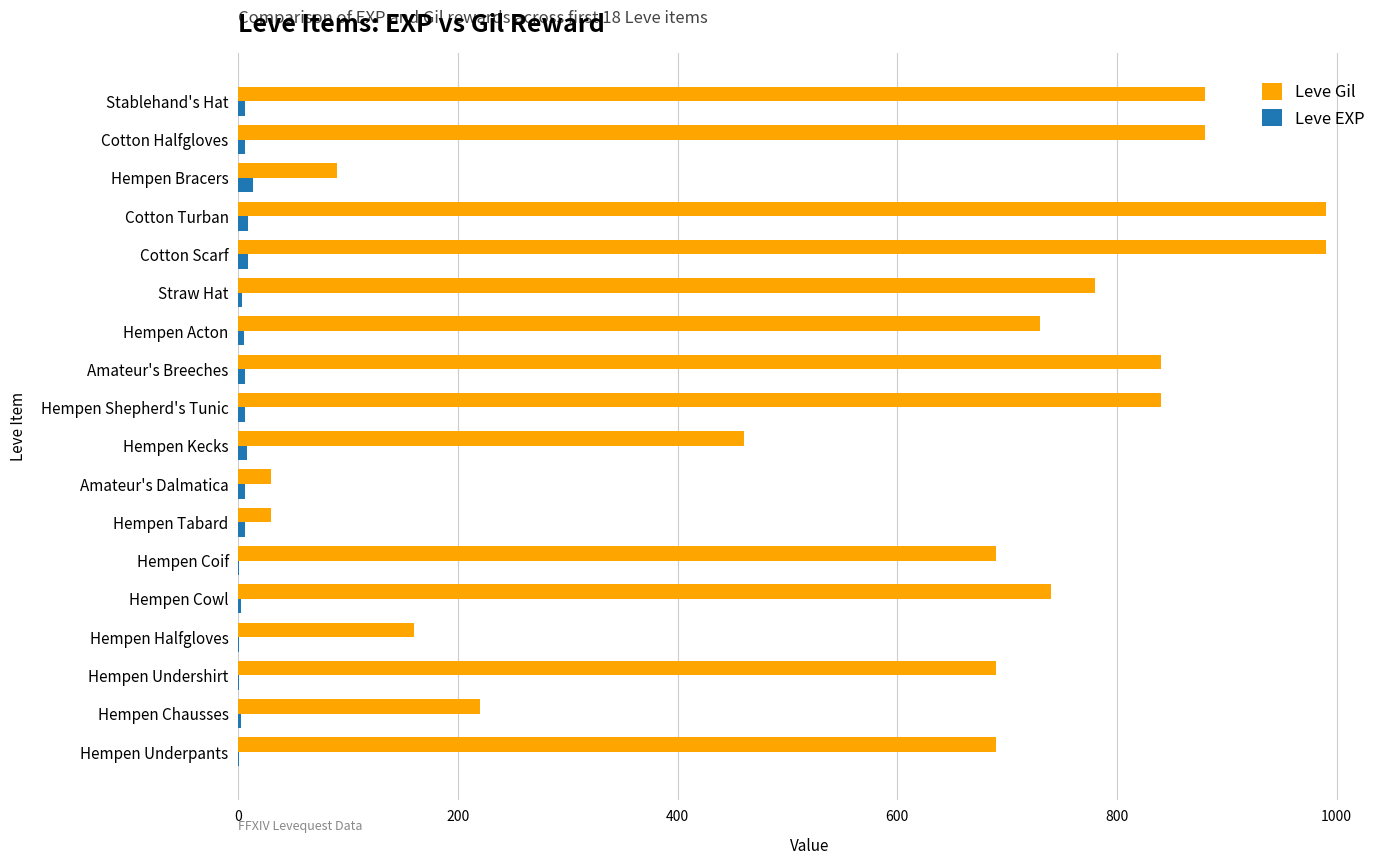

What is the sum of all Leve Gil values?

10730